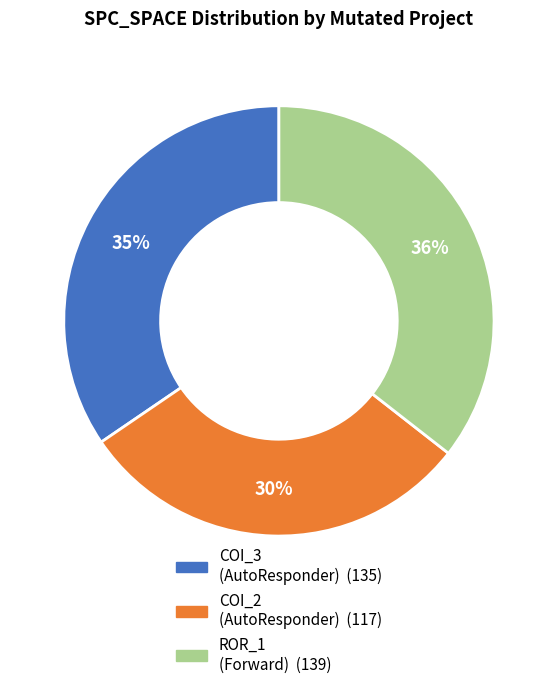

Is there a majority slice in this chart?

No